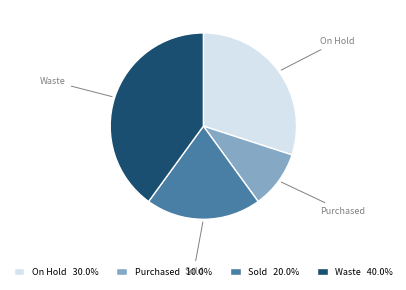

What is the largest slice in the pie chart?

Waste